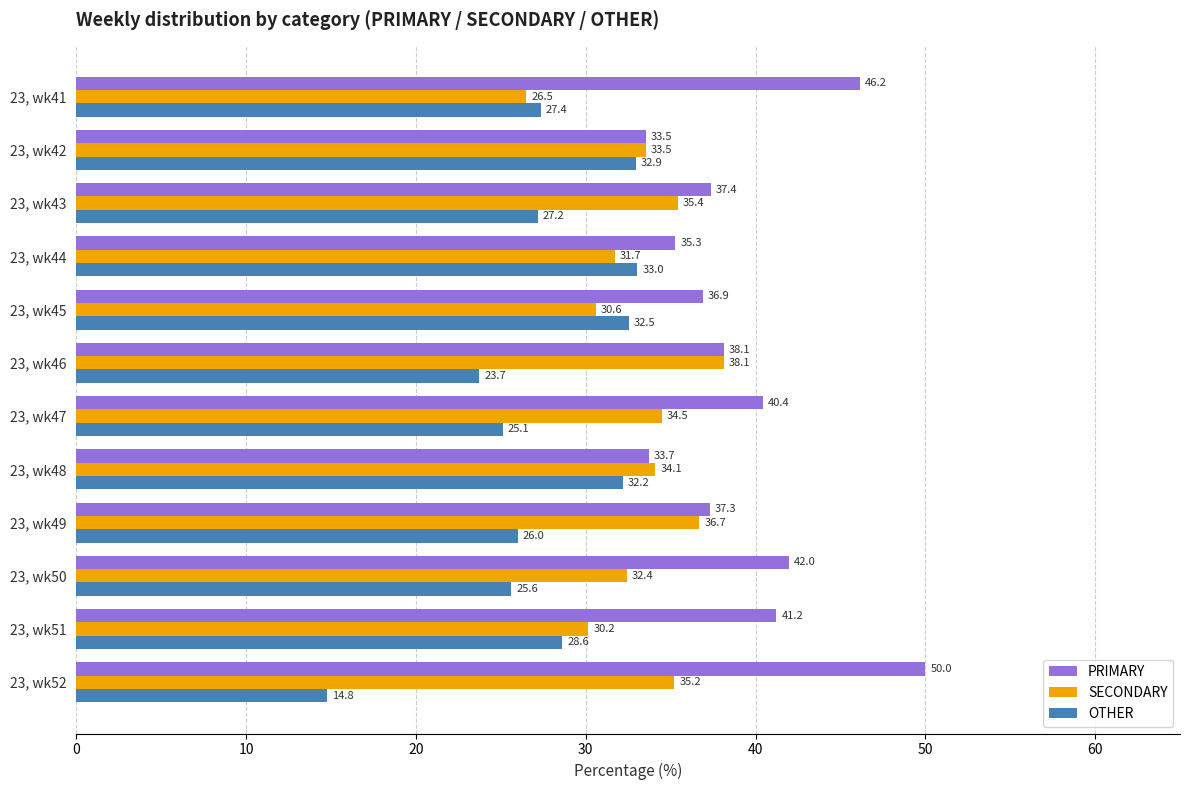

Between 23, wk46 and 23, wk52, which series saw the biggest shift?

PRIMARY